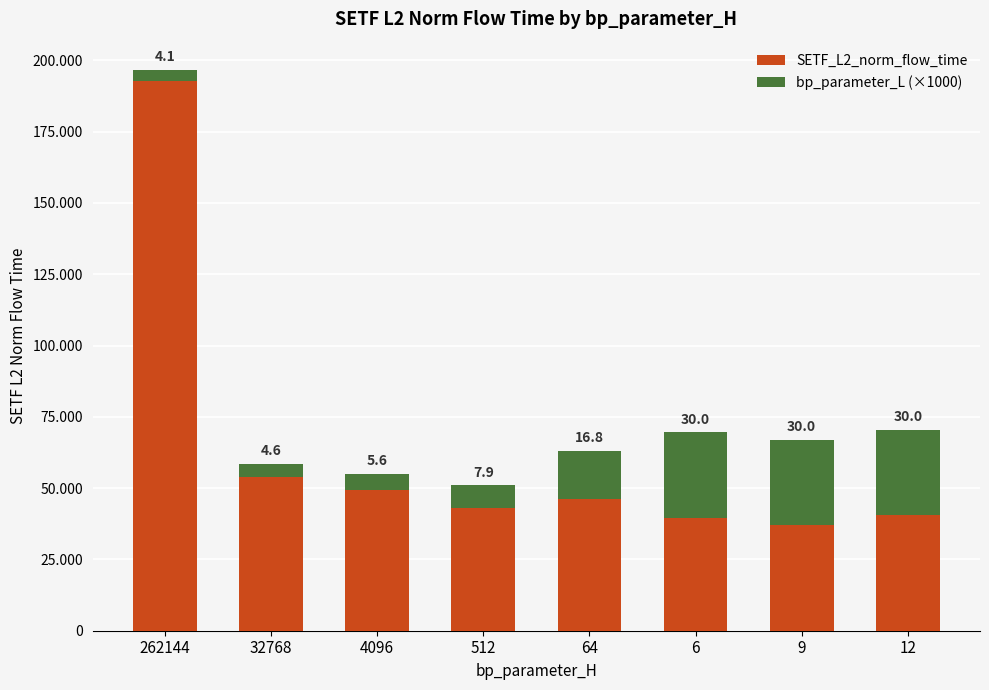

Does the chart contain any negative values?

No